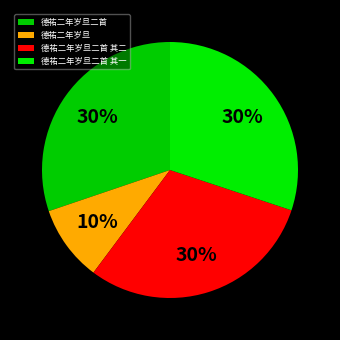

Count the number of slices in the pie.

4